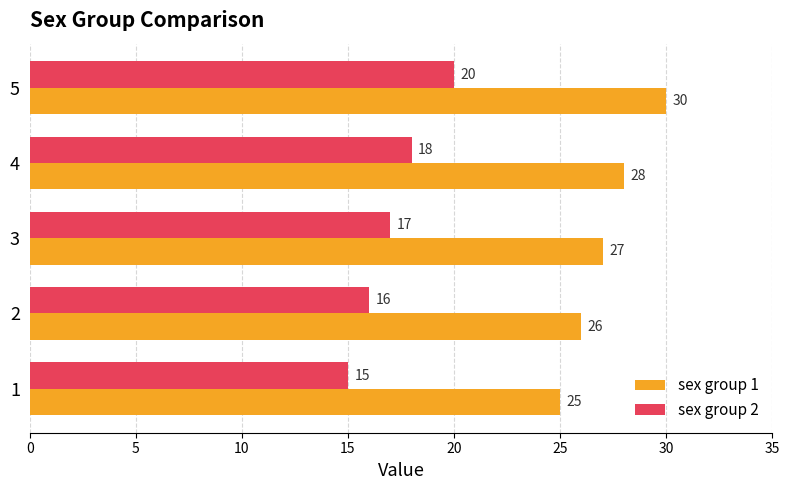

Which category has the highest value in the sex group 1 series?

5